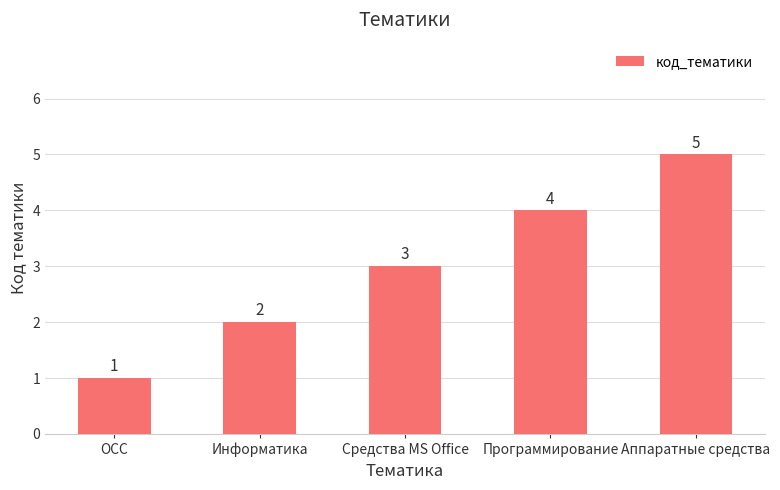

Does the chart contain any negative values?

No